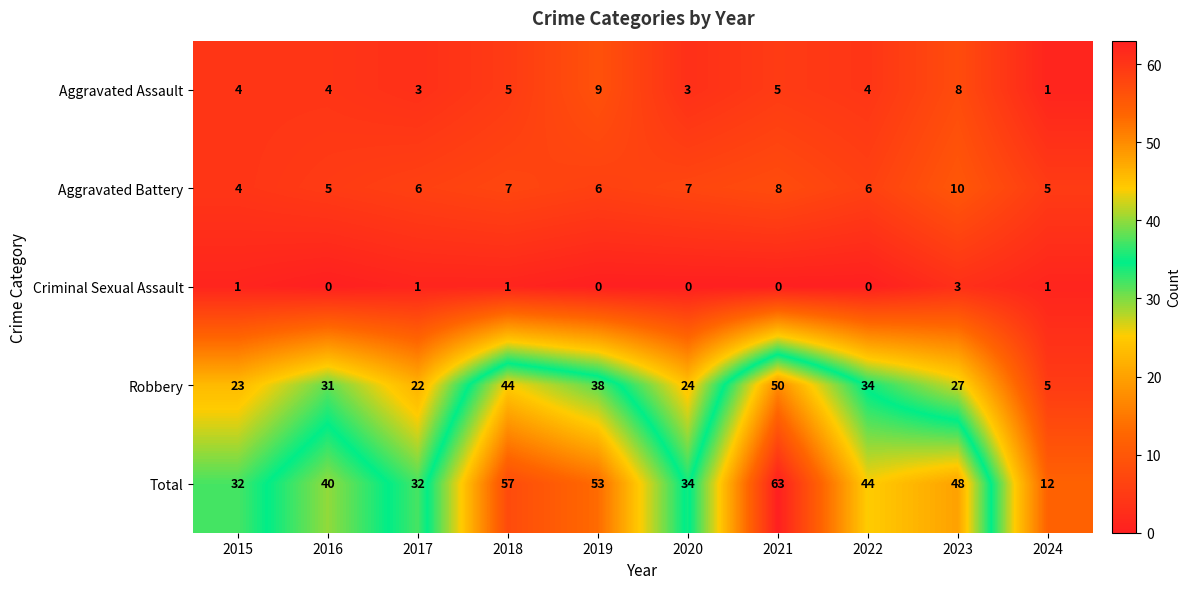

The Criminal Sexual Assault series shows 3 at 2023. True or false?

True